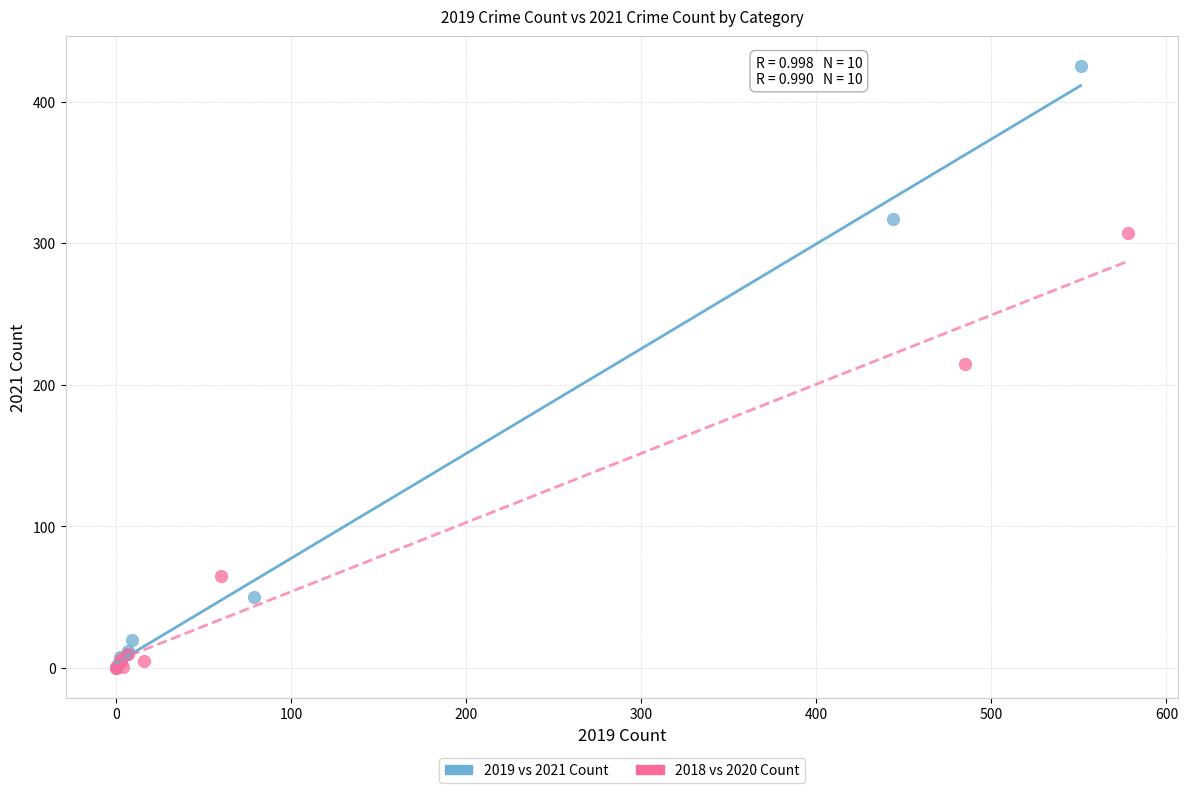

Which series contains the highest Y value?

2019 vs 2021 Count